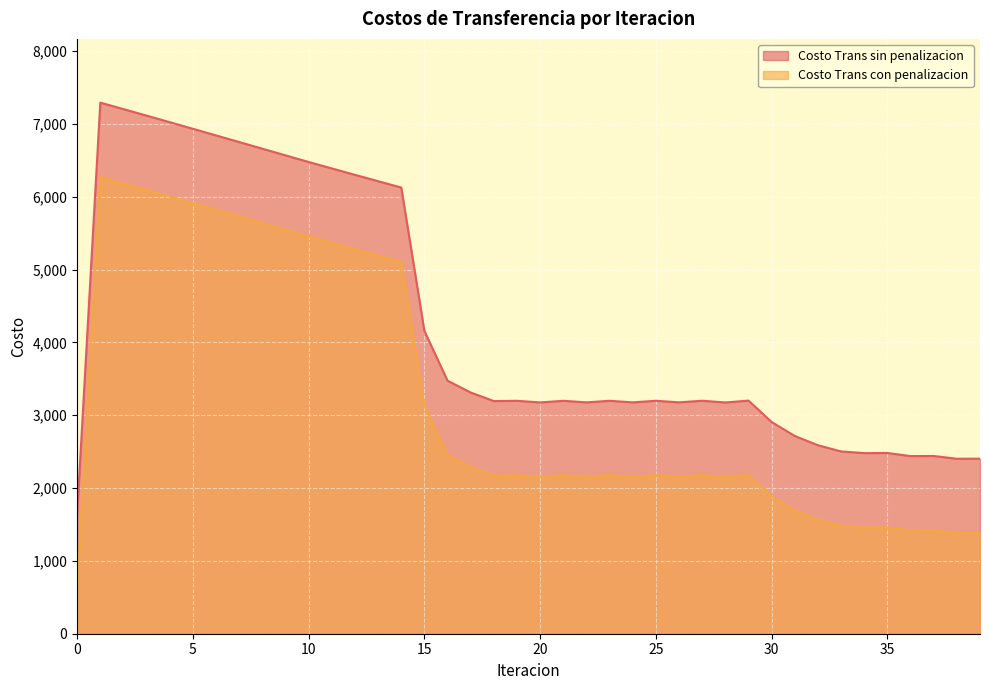

What is the sum of the Costo Trans con penalizacion values at 30 and 26?

4041.8